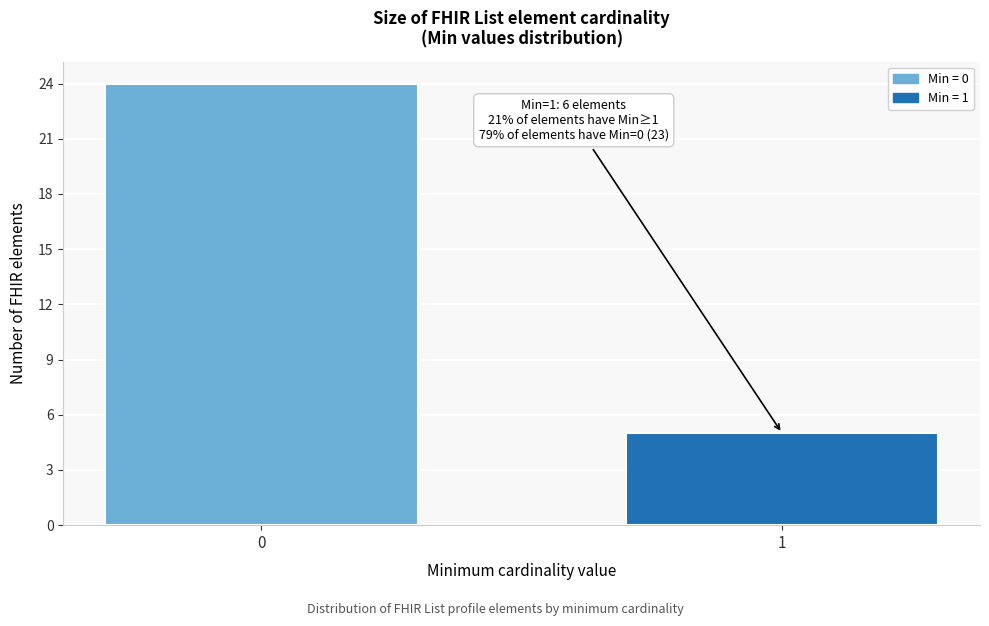

Reading right to left, what are all the values shown in this chart?

5	24